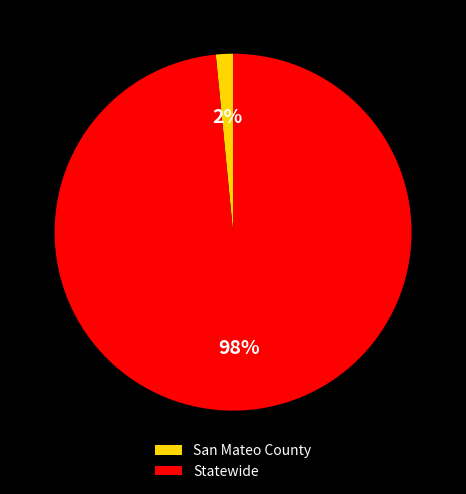

To the nearest percent, what percentage of the pie is San Mateo County?

2%